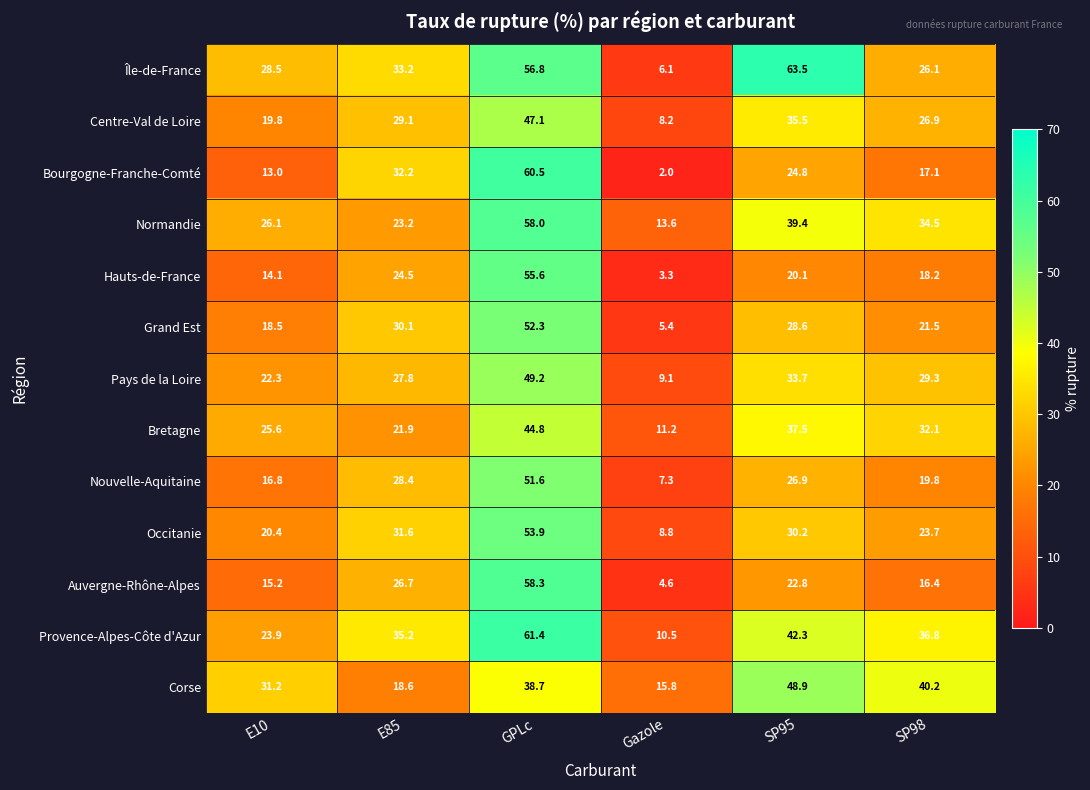

What is the difference between the maximum and minimum values in the Bretagne series?

33.6